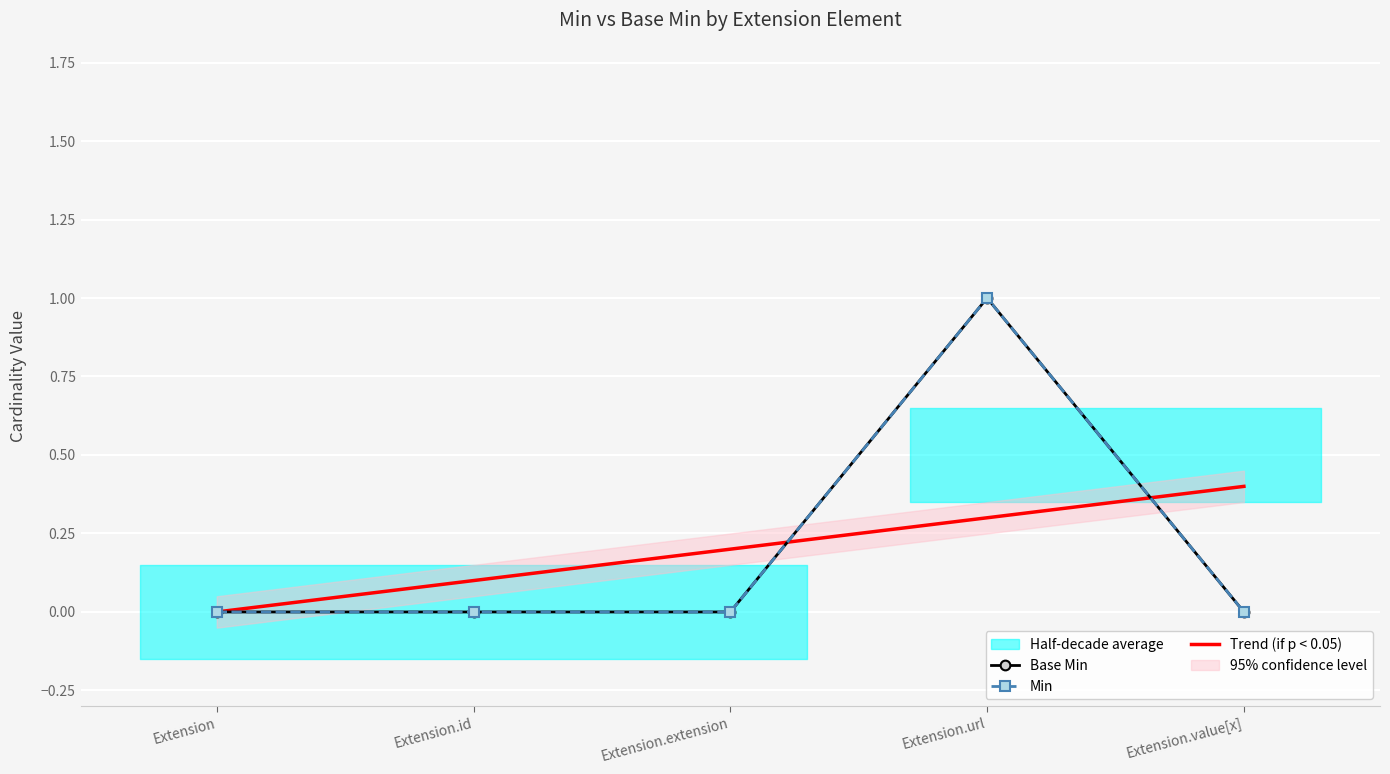

At Extension.extension, list the series in order from smallest to largest.

Base Min, Min, Trend (if p < 0.05)